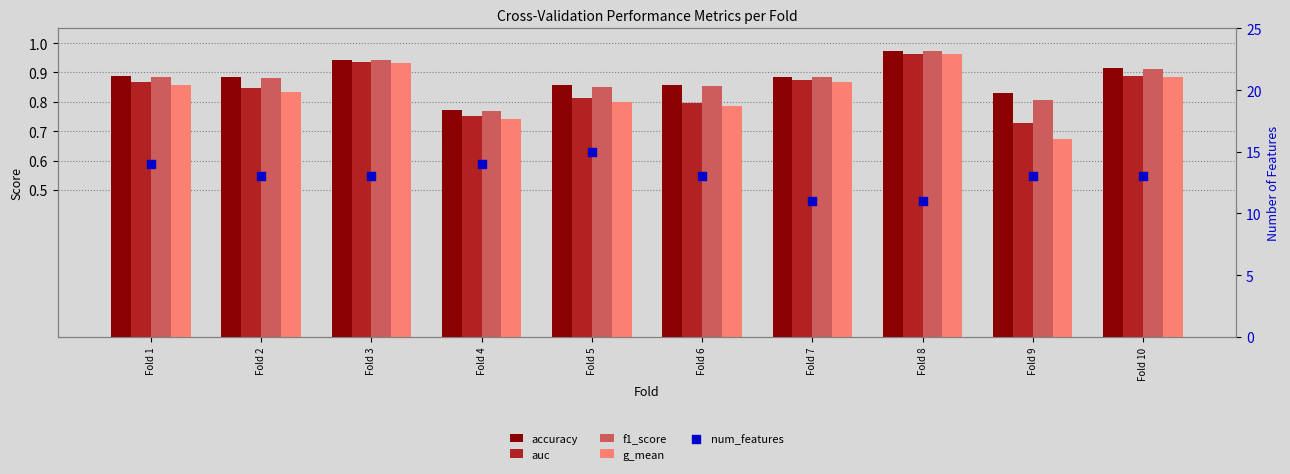

What is the total value across all series at Fold 2?

16.4